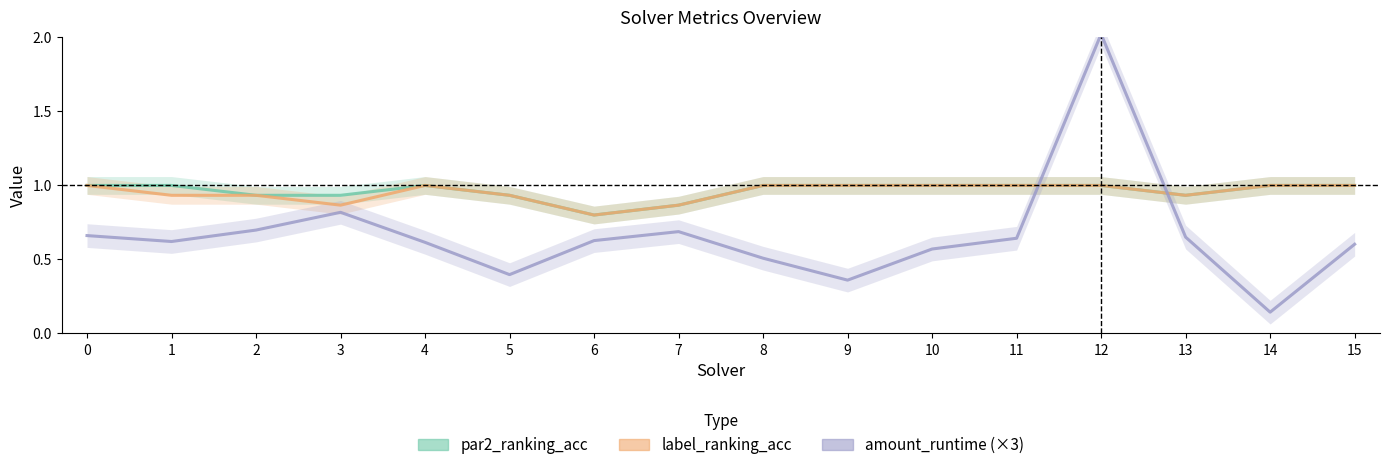

What is the difference between the second highest and minimum values in the amount_runtime (×3) series?

0.7